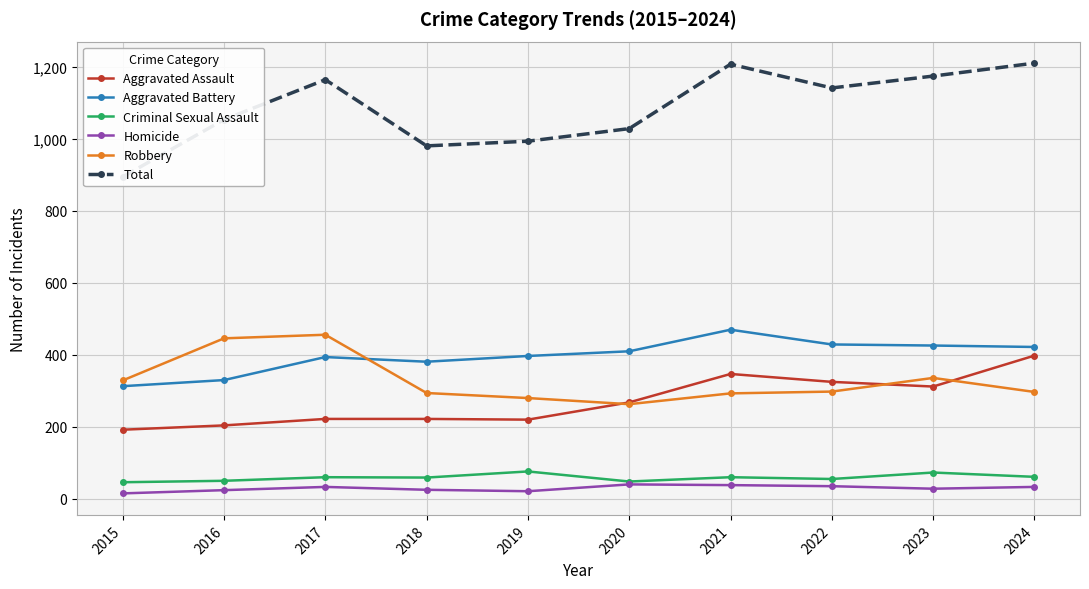

True or false: Aggravated Battery and Criminal Sexual Assault cross at least once.

False